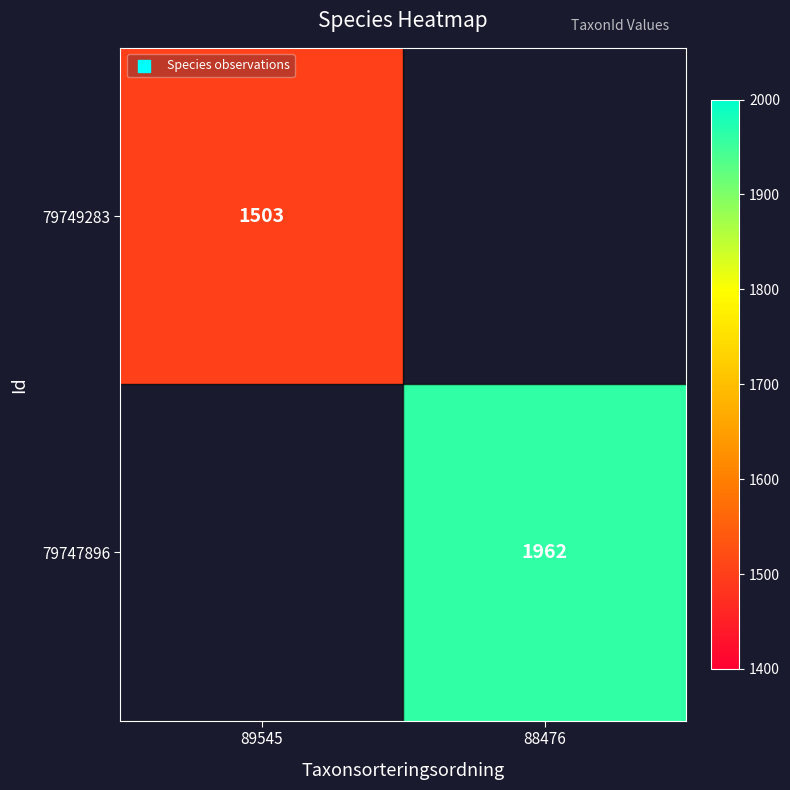

Is the value of 79749283 at 89545 greater than the value of 79747896 at 88476?

No